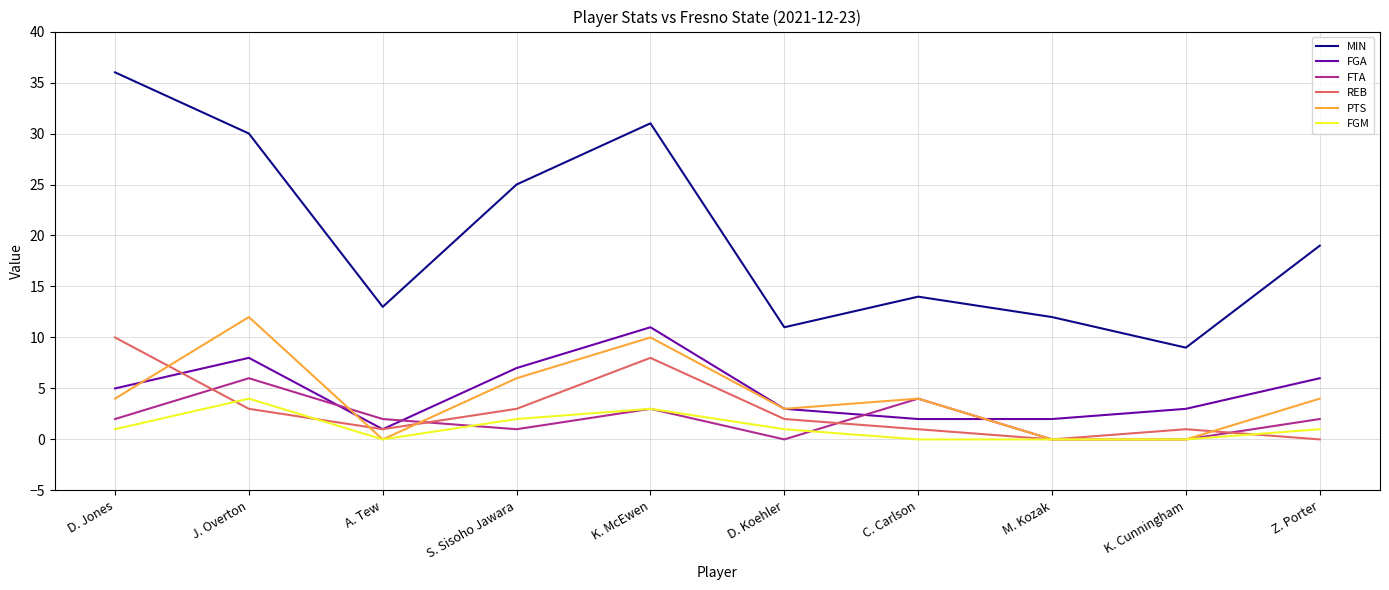

Which series ends up on top after the final intersection of FGA and PTS?

FGA